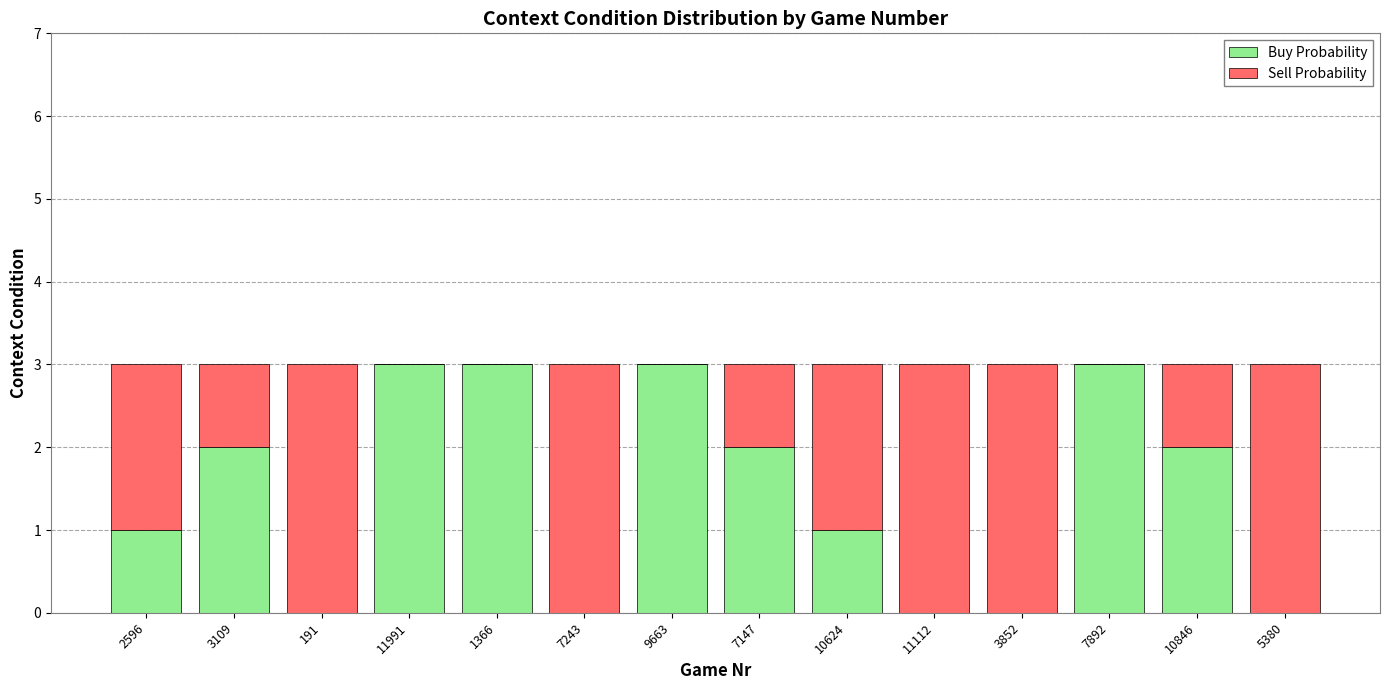

The value of Buy Probability at 2596 is 0. True or false?

False